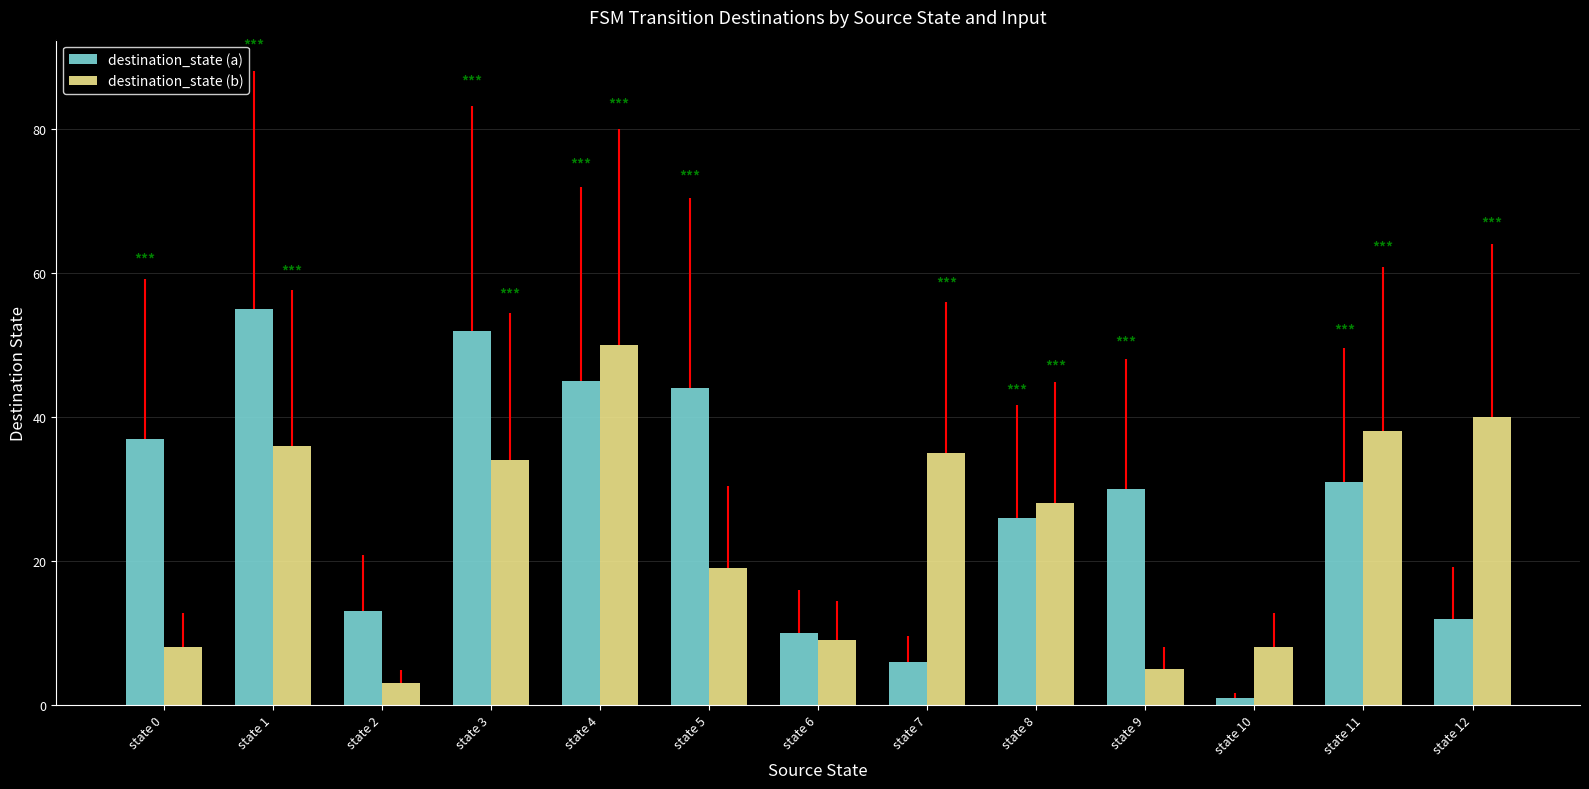

Which series has the largest total across all categories?

destination_state (a)